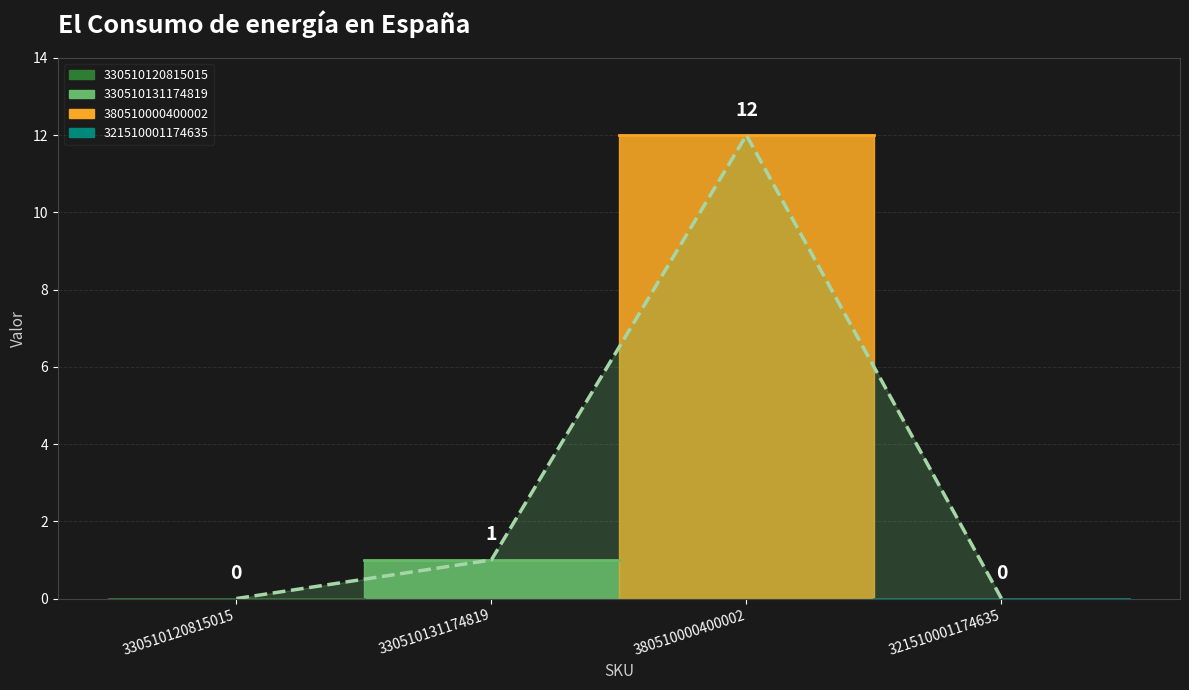

True or false: the data has more than 0 interior local peaks.

True